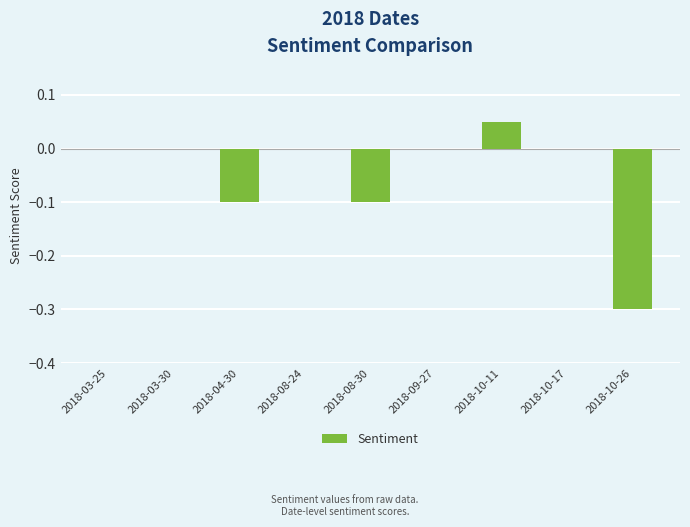

What is the sum of all values?

-0.5